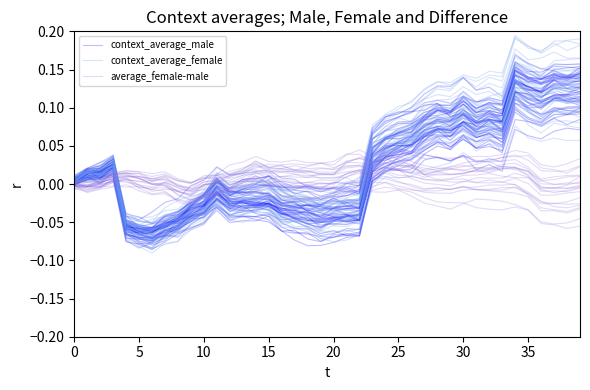

What is the label of the 19th point from the left?

18